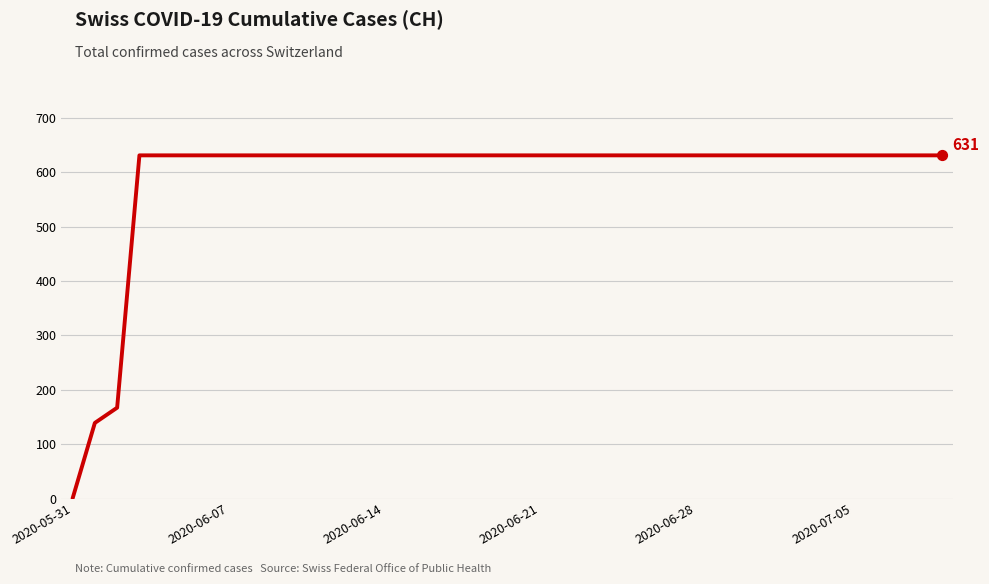

What is the difference between the maximum and minimum values?

631